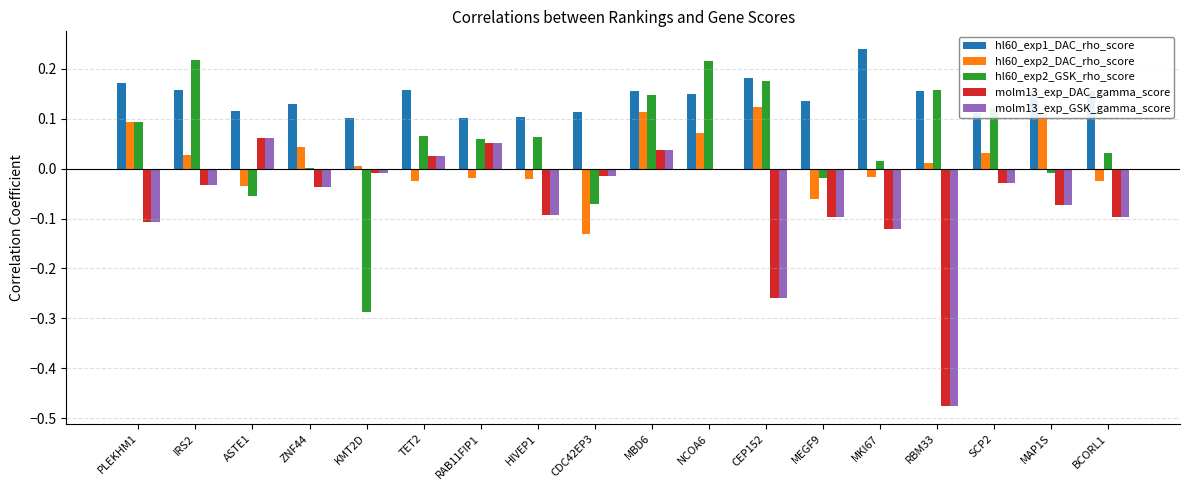

Which series has the largest total across all categories?

hl60_exp1_DAC_rho_score